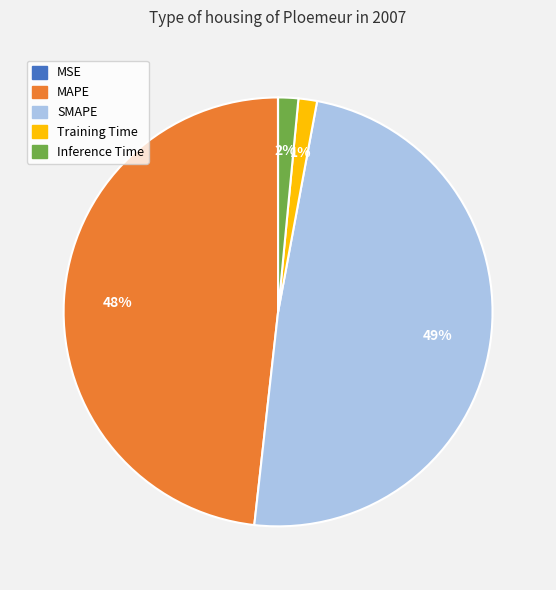

True or false: Inference Time accounts for 15% of the total.

False